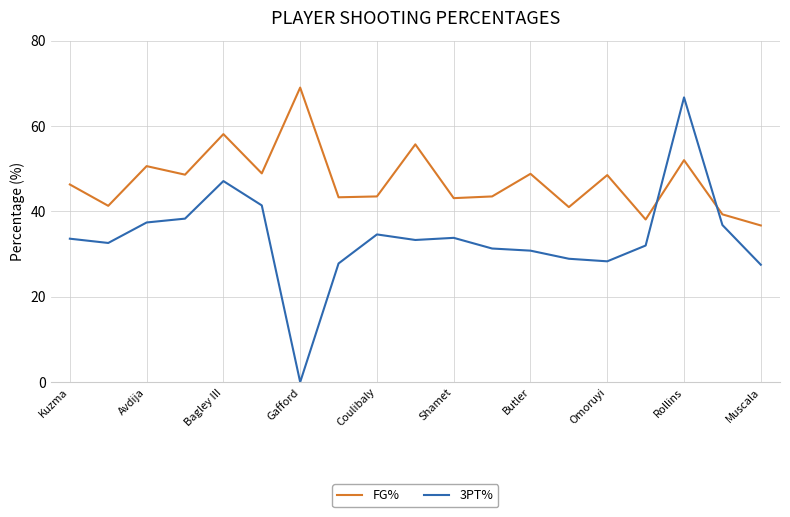

Which series has the widest spread of values?

3PT%